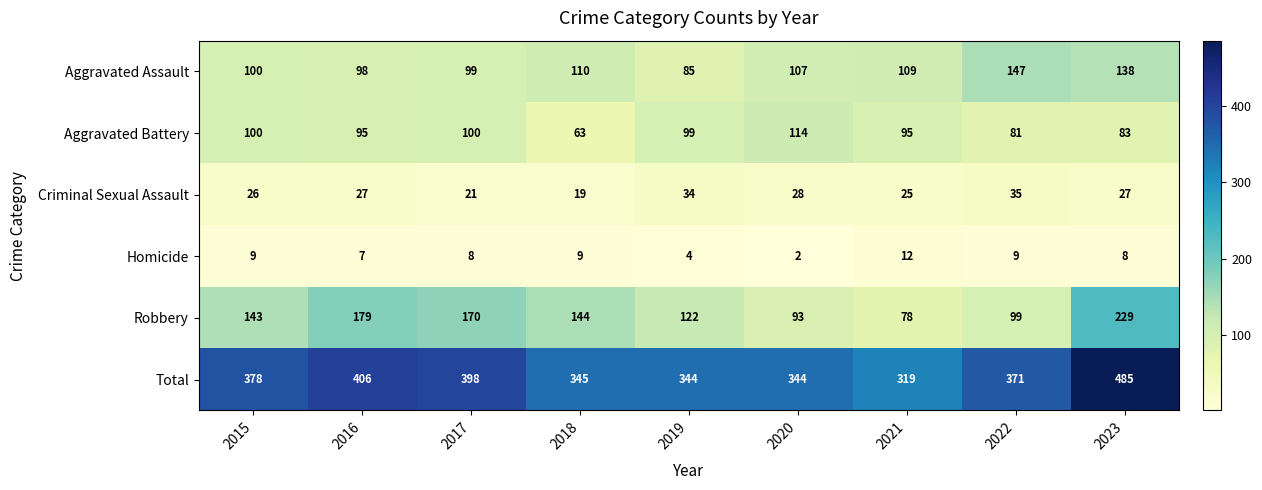

Which series has the widest spread of values?

Total